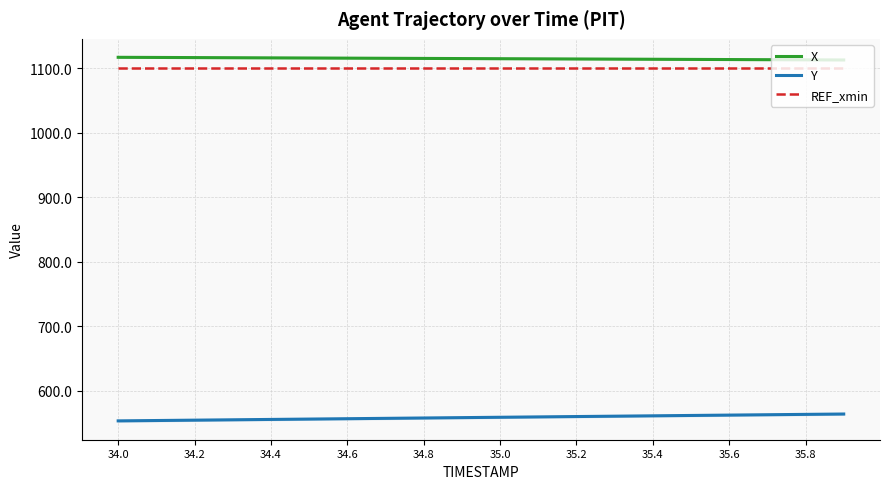

Which series has the widest spread of values?

Y